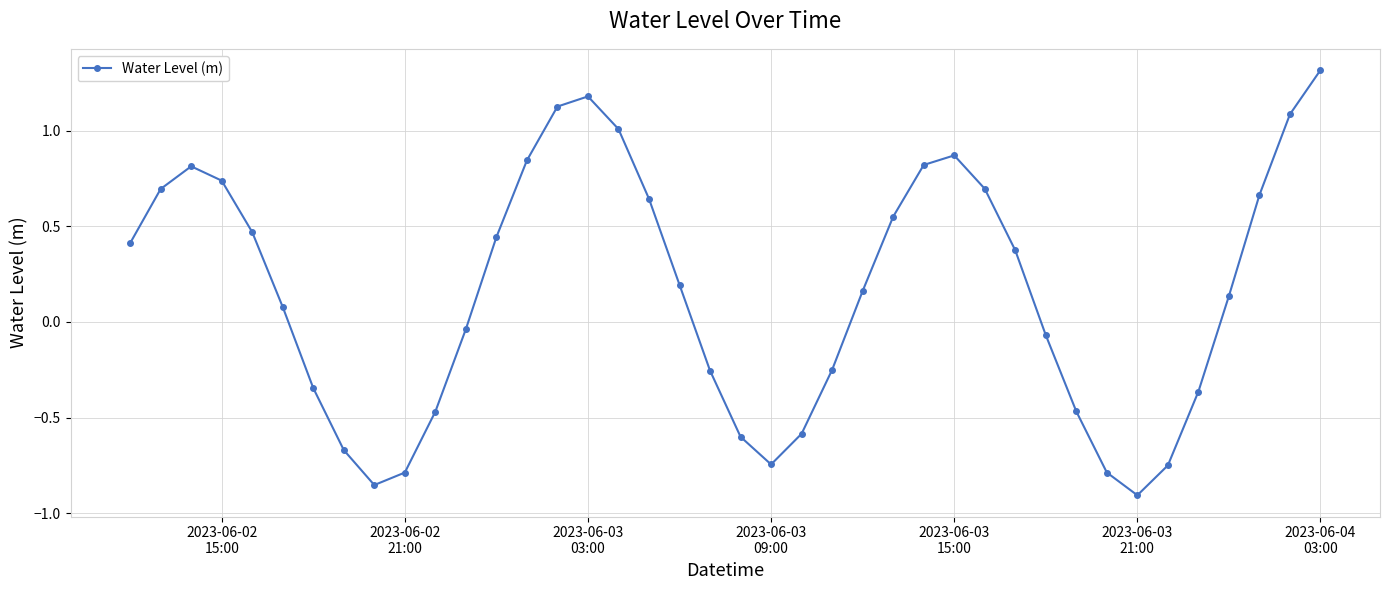

True or false: there are more than 1 points higher than both neighbors.

True